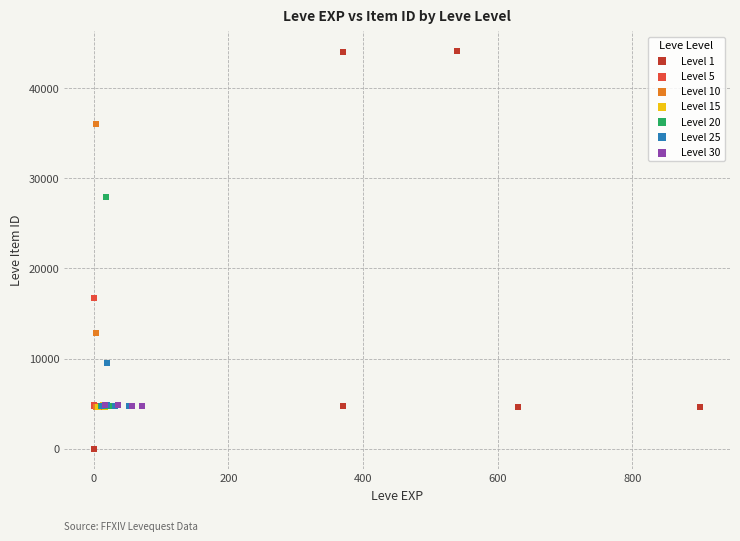

Which series contains the highest Y value?

Level 1